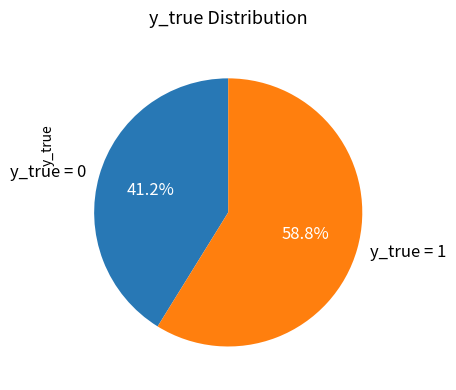

Approximately how many times larger is the value at y_true = 0 compared to y_true = 1?

0.7